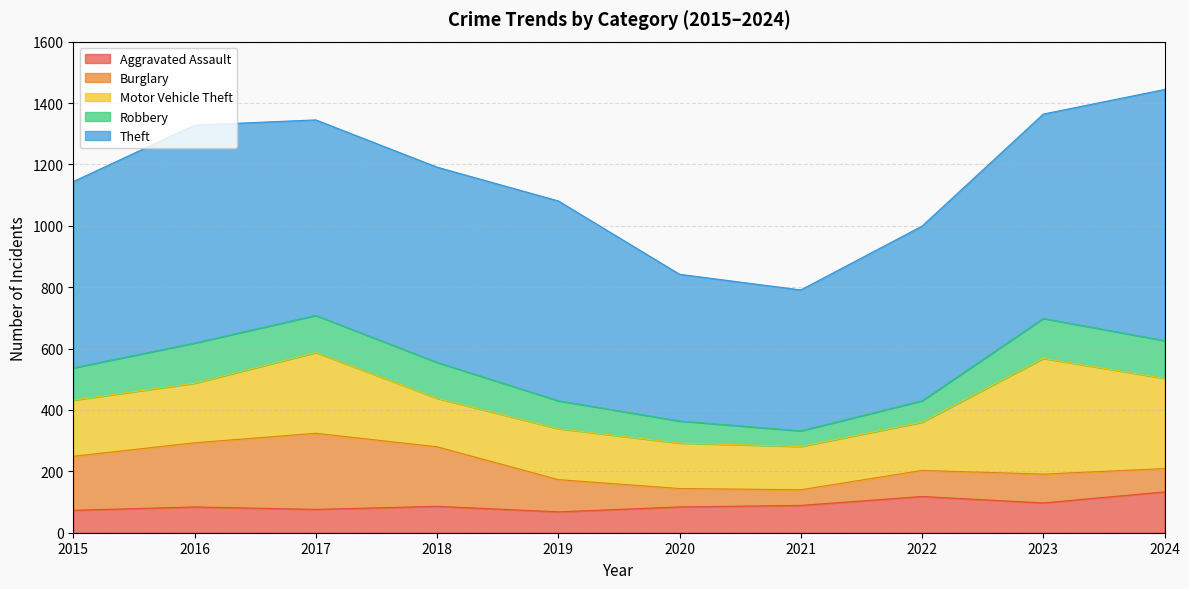

Where is the first local minimum for Theft?

2018